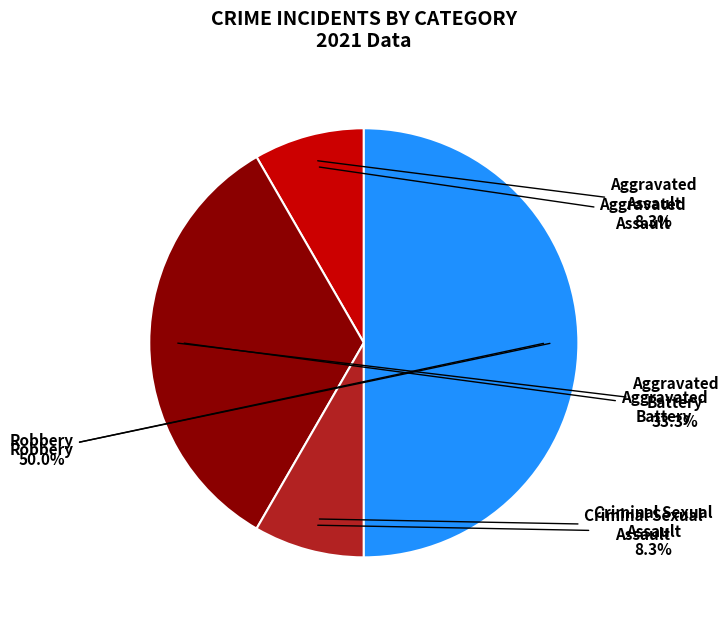

What is the largest slice in the pie chart?

Robbery